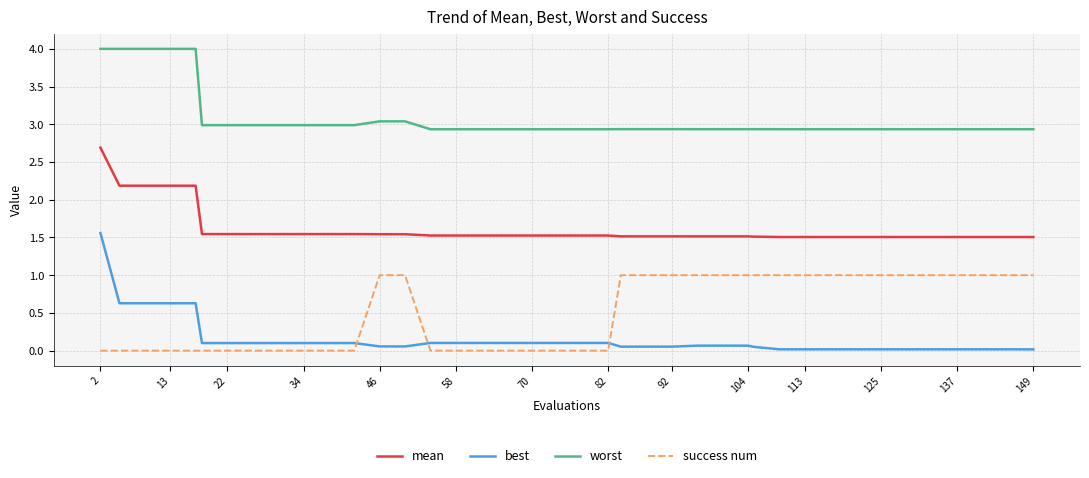

Rank the series by their maximum value, from lowest to highest.

success num, best, mean, worst